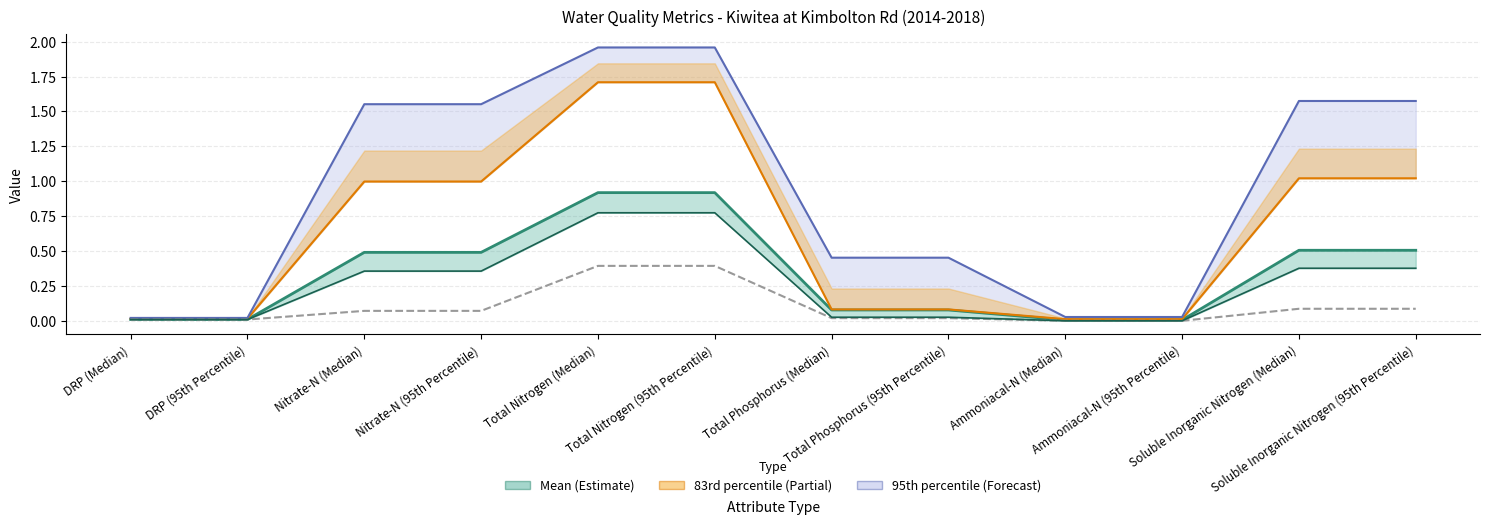

Reading left to right, what are all the values shown in this chart?

Mean (line): 0.0	0.0	0.5	0.5	0.9	0.9	0.1	0.1	0.0	0.0	0.5	0.5
83rd percentile (line): 0.0	0.0	1.0	1.0	1.7	1.7	0.1	0.1	0.0	0.0	1.0	1.0
95th percentile (line): 0.0	0.0	1.6	1.6	2.0	2.0	0.5	0.5	0.0	0.0	1.6	1.6
Median over summer period: 0.0	0.0	0.1	0.1	0.4	0.4	0.0	0.0	0.0	0.0	0.1	0.1
Median: 0.0	0.0	0.4	0.4	0.8	0.8	0.0	0.0	0.0	0.0	0.4	0.4